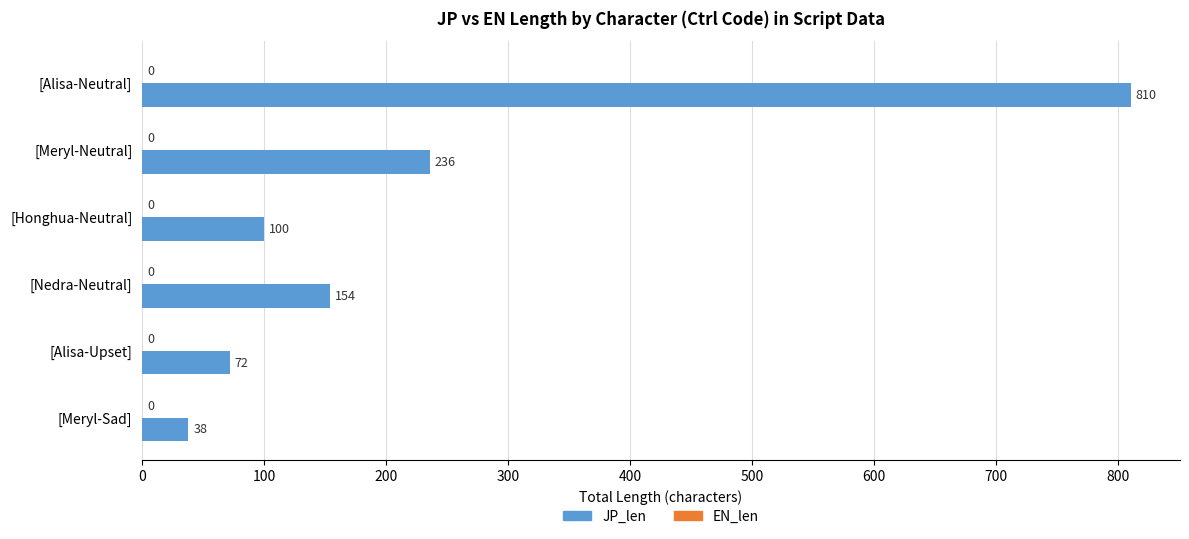

What is the sum of all values?

1410